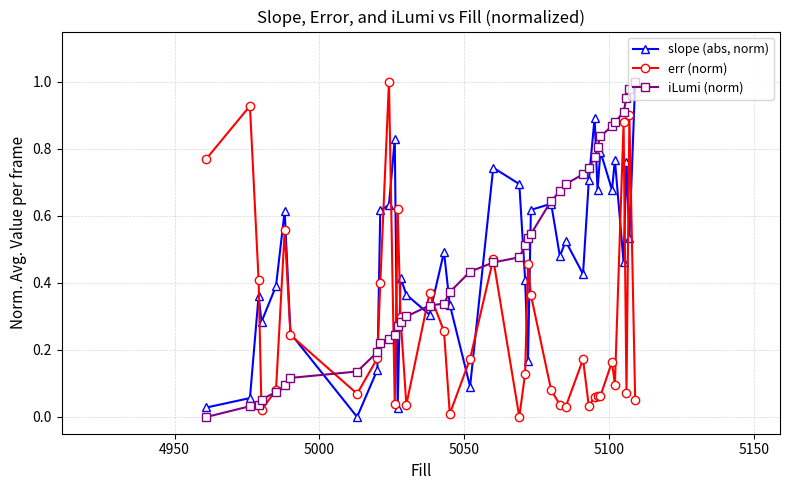

True or false: err (norm) has more than 0 points higher than both neighbors.

True